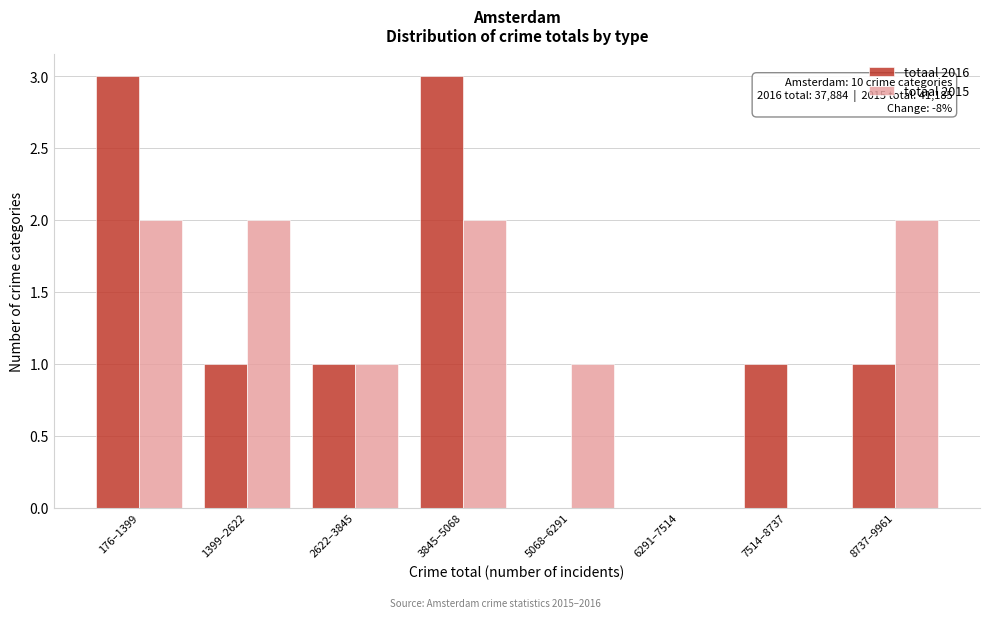

Reading right to left, transcribe all the data shown in this chart.

totaal 2016: 8737–9961=1	7514–8737=1	6291–7514=0	5068–6291=0	3845–5068=3	2622–3845=1	1399–2622=1	176–1399=3
totaal 2015: 8737–9961=2	7514–8737=0	6291–7514=0	5068–6291=1	3845–5068=2	2622–3845=1	1399–2622=2	176–1399=2